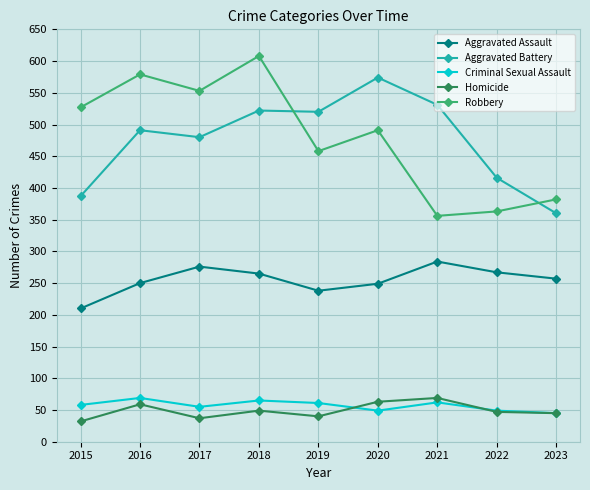

Where does the Robbery series first go above 491?

2015